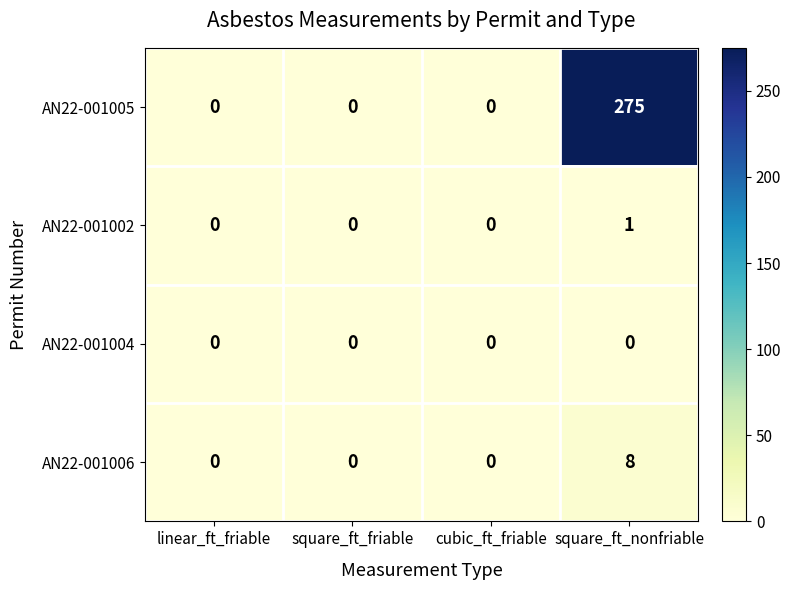

The AN22-001004 series shows 0 at square_ft_friable. True or false?

True